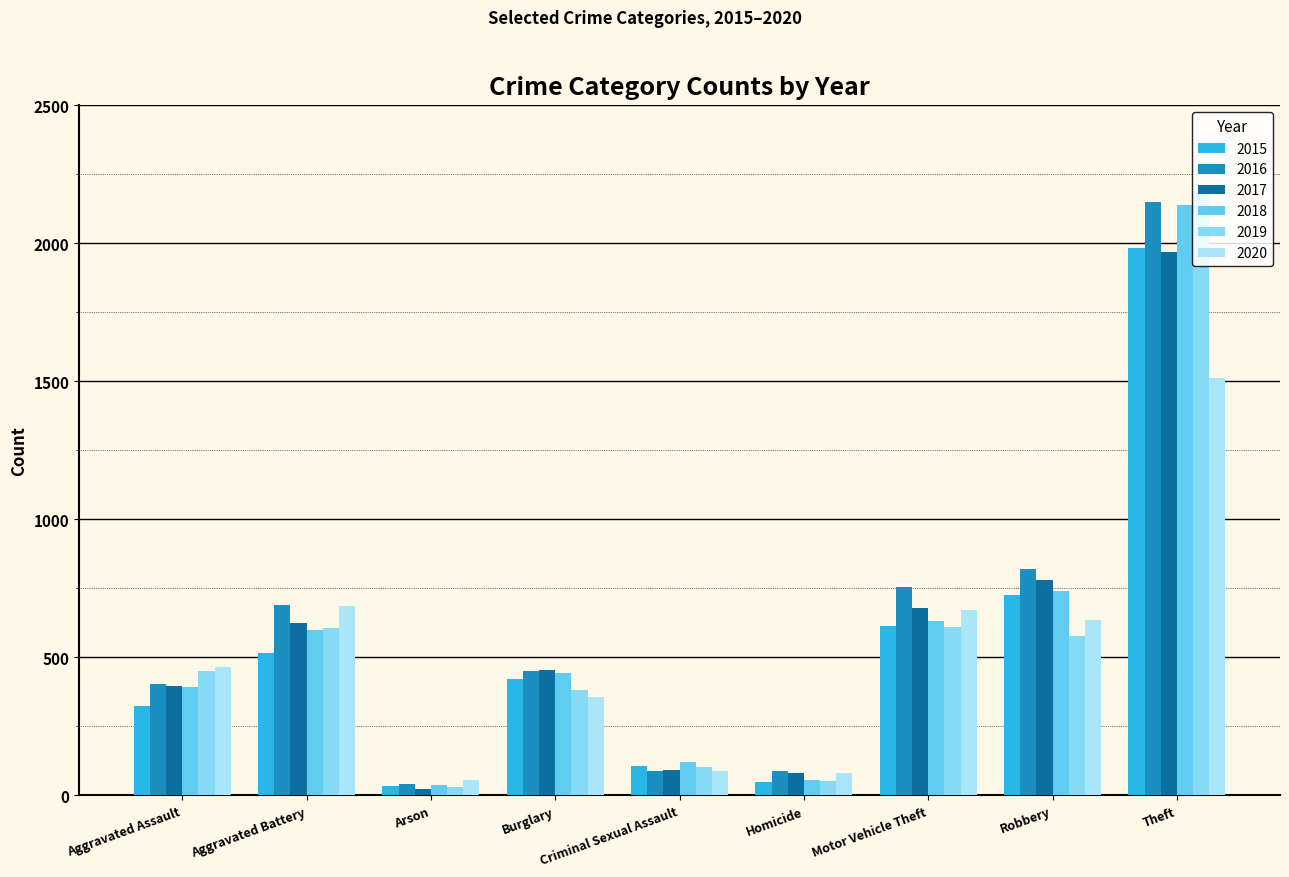

At which label does 2019 reach its minimum?

Arson